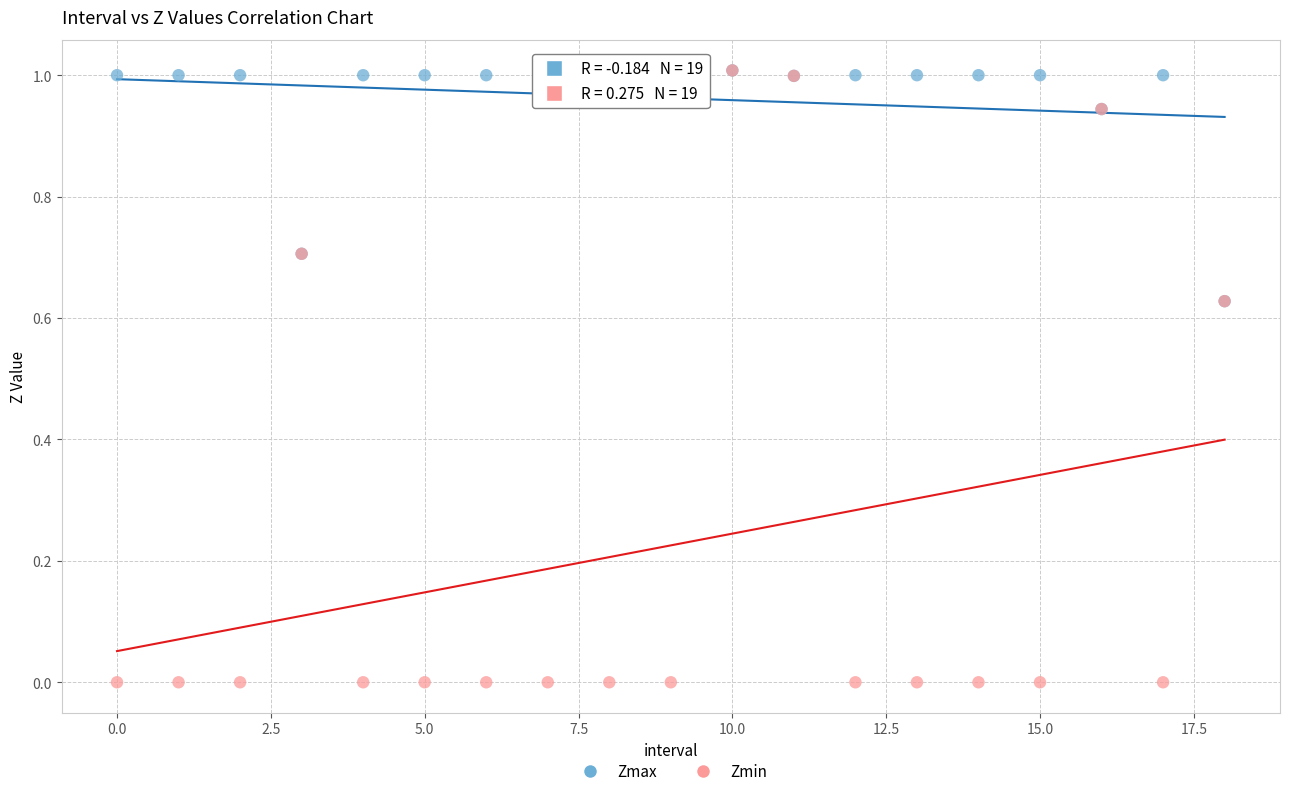

Which series contains the lowest Y value?

Zmin